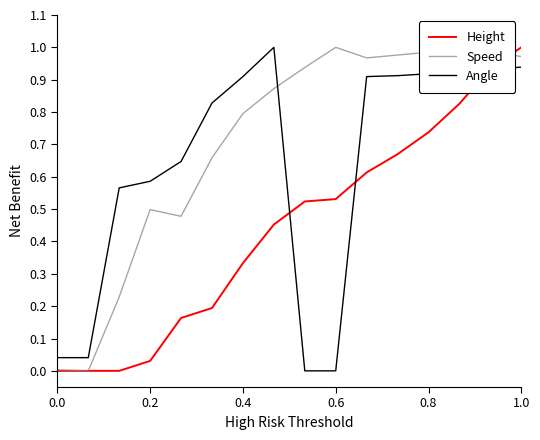

Which series ends up on top after the final intersection of Speed and Angle?

Speed